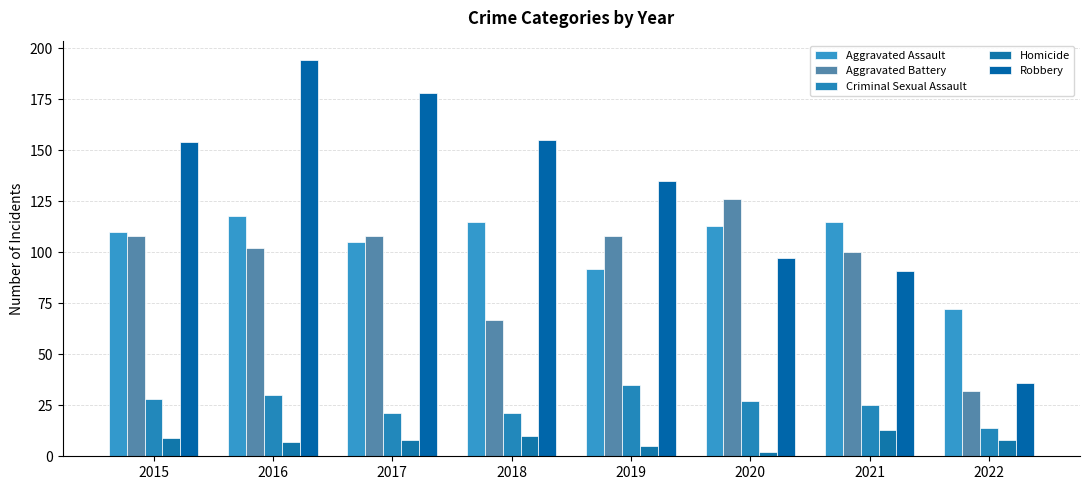

Which series changed the most between 2018 and 2019?

Aggravated Battery